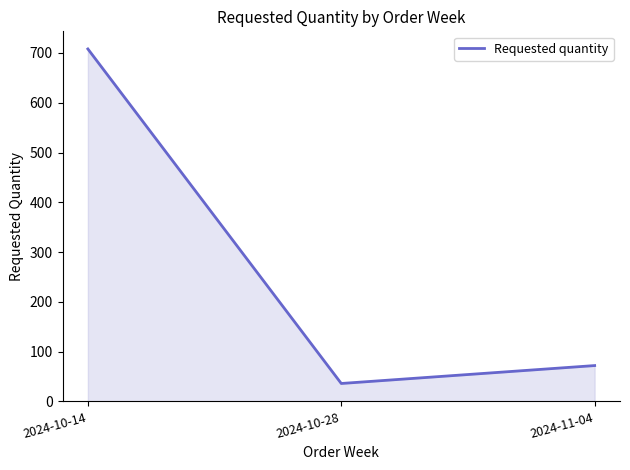

Reading right to left, transcribe all the data shown in this chart.

72	36	708